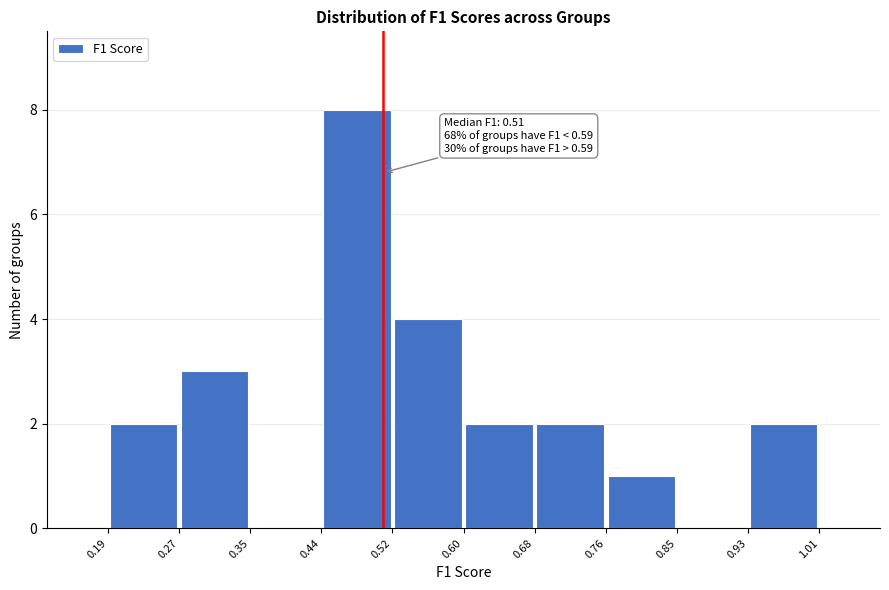

Over which range of the x-axis is the bar tallest?

0.44 to 0.52